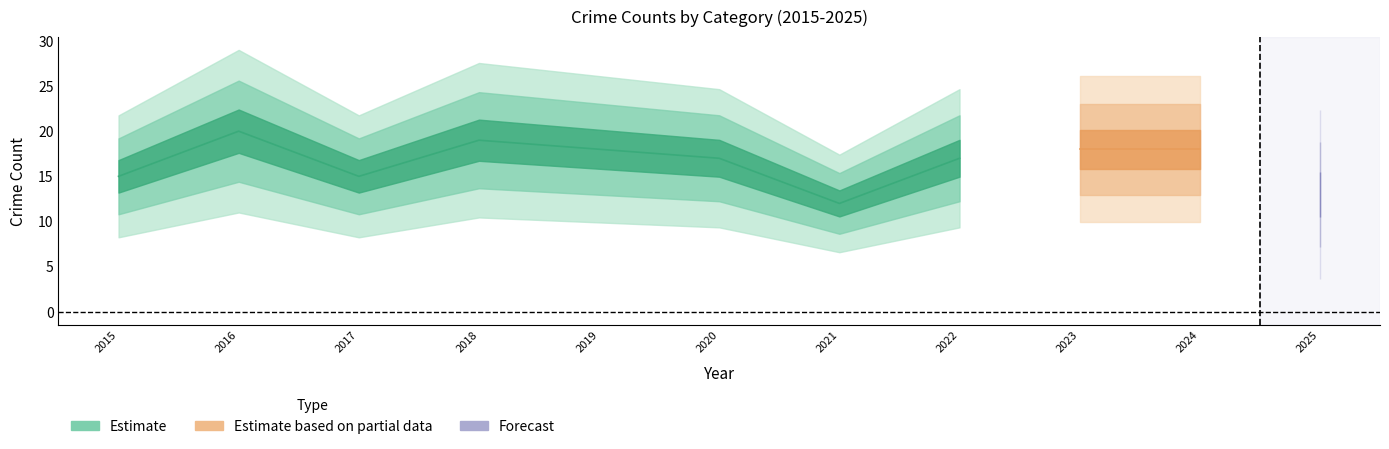

At how many categories does at least one series exceed 0?

11